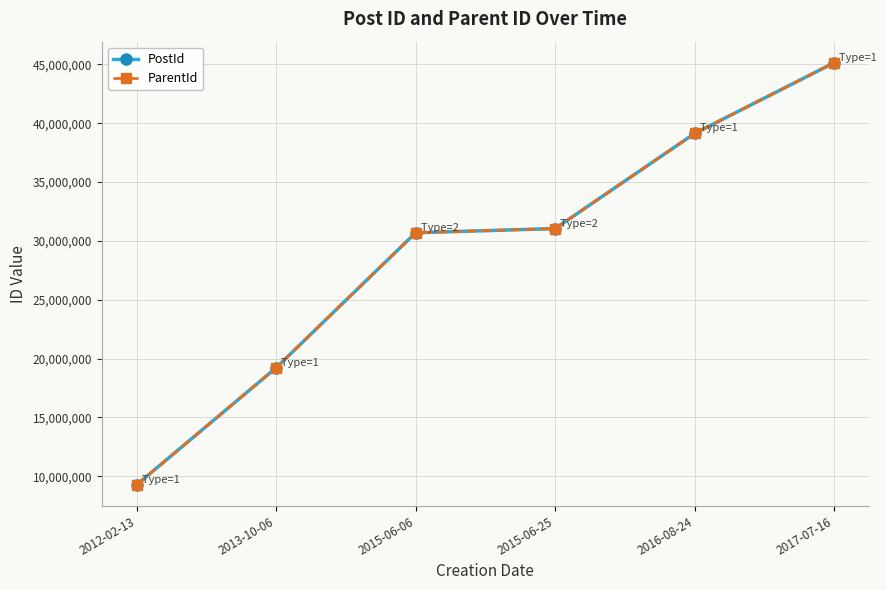

What is the label of the 6th point from the right?

2012-02-13